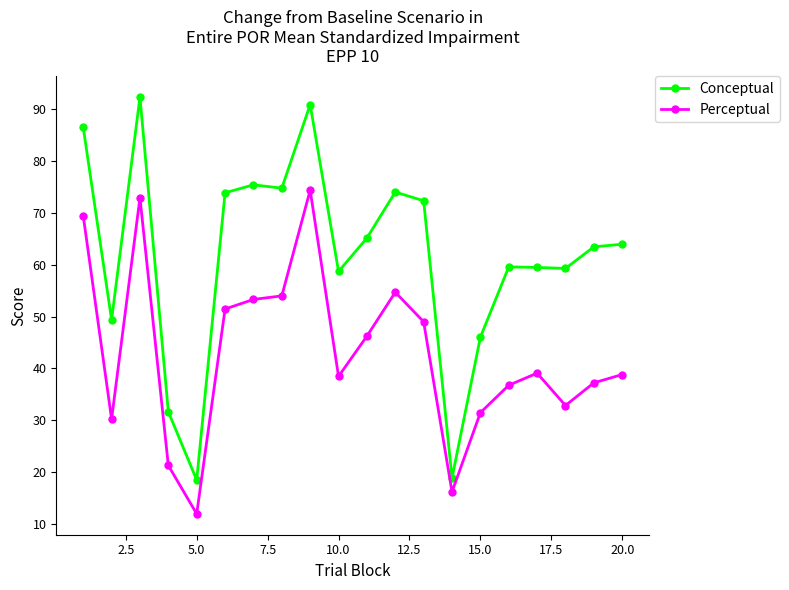

Which series has the largest total across all categories?

Conceptual